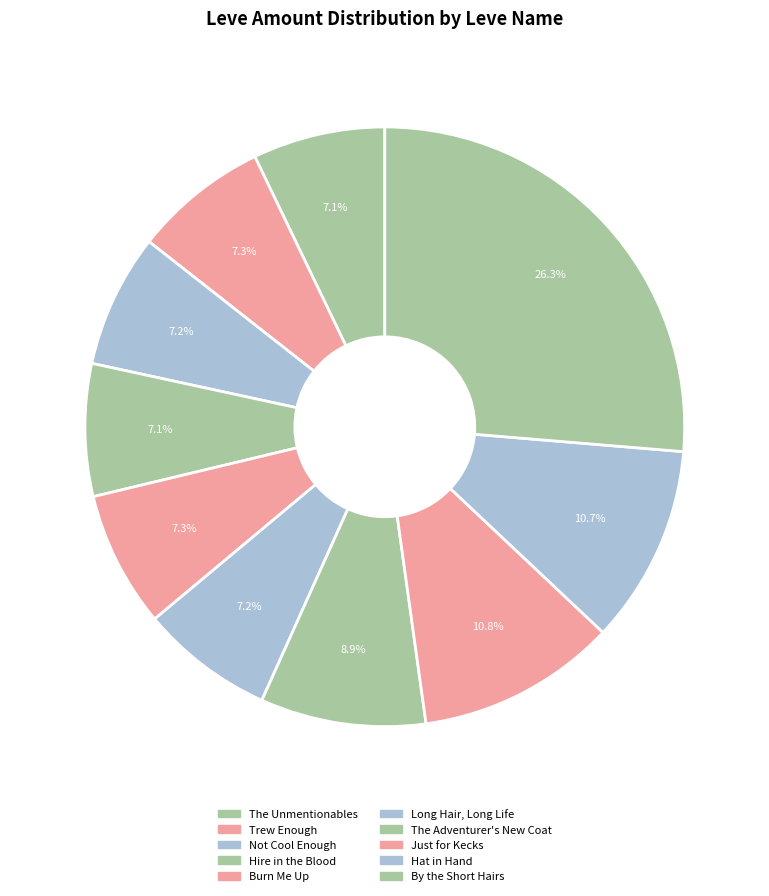

What is the change in value from Not Cool Enough to Hire in the Blood?

-1